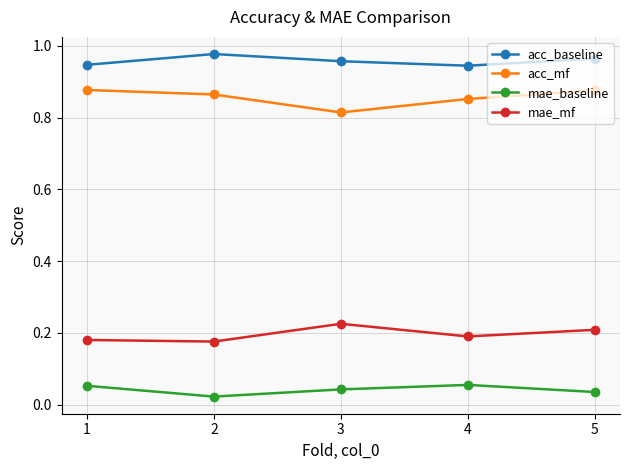

True or false: mae_baseline and acc_mf cross at least once.

False